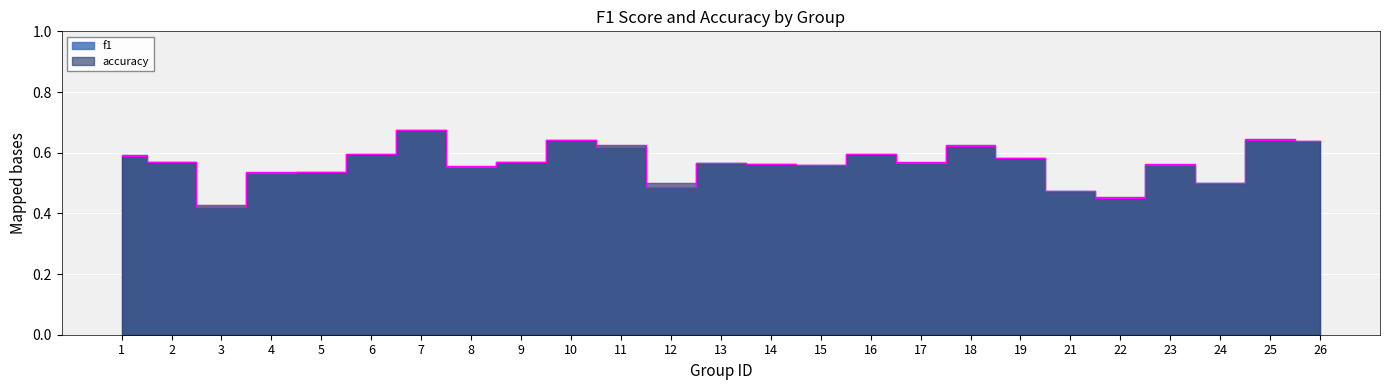

Between 6 and 11, which series saw the biggest shift?

accuracy